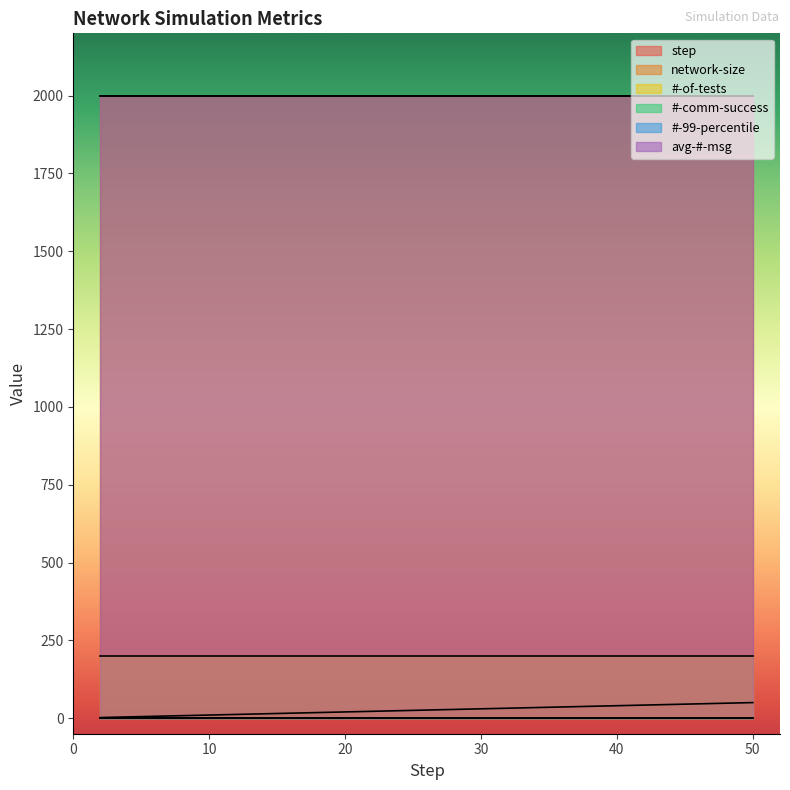

True or false: avg-#-msg has more than 2 interior local peaks.

False